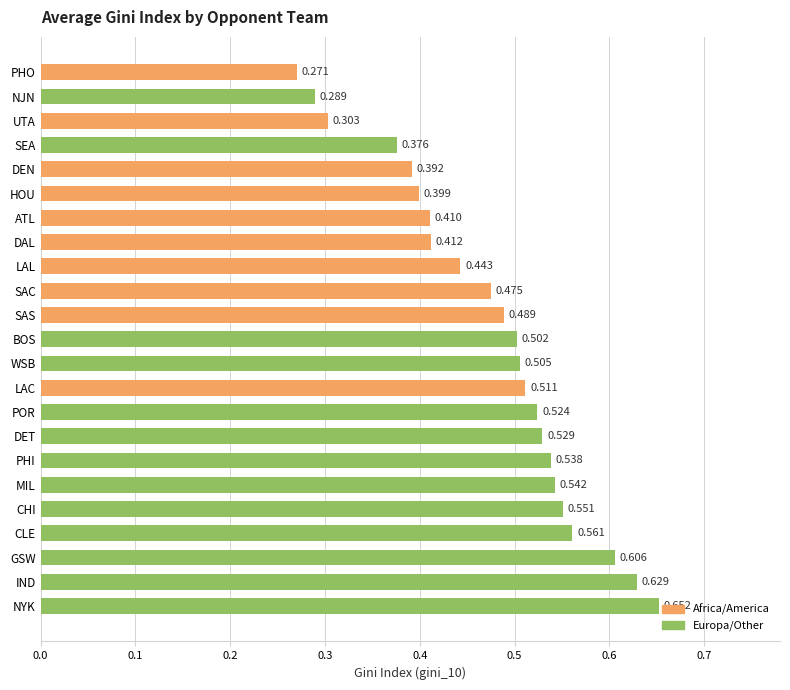

Which label corresponds to the smallest value in the chart?

PHO